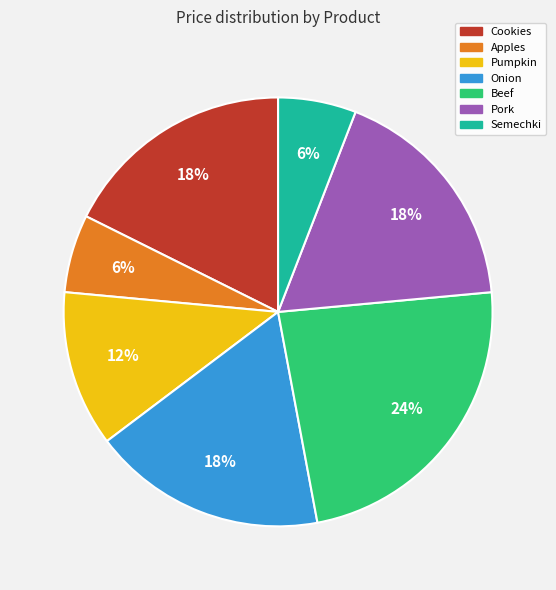

What is the largest slice in the pie chart?

Beef